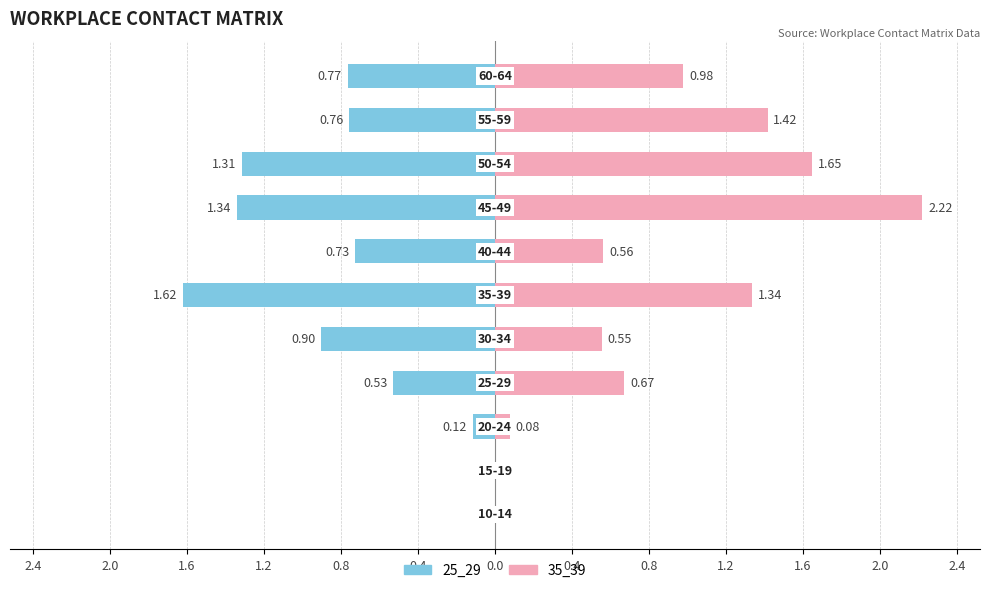

Which series has the largest total across all categories?

35_39